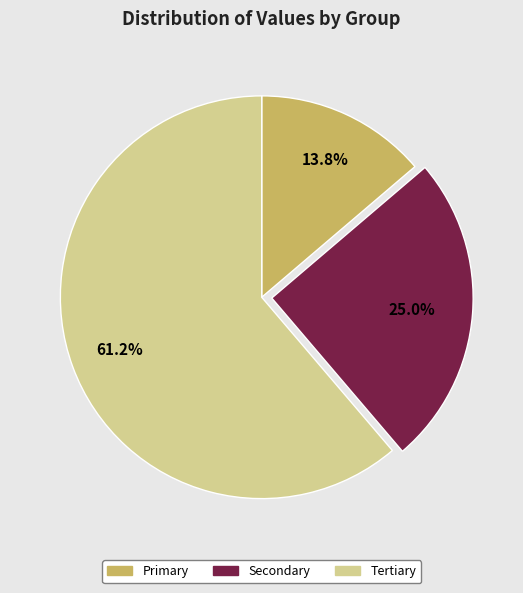

Which has a higher value, Secondary or Primary?

Secondary